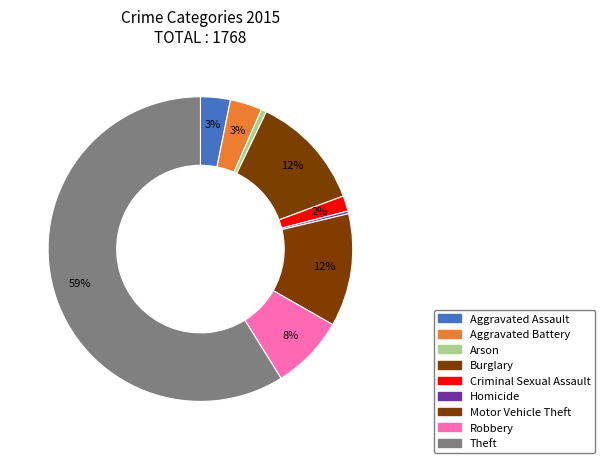

What is the total percentage of Burglary and Motor Vehicle Theft?

24.2%